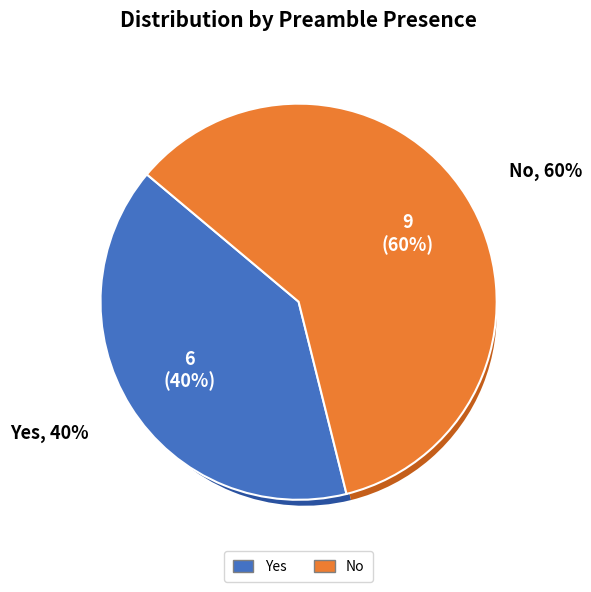

Which category has the biggest portion of the pie?

No